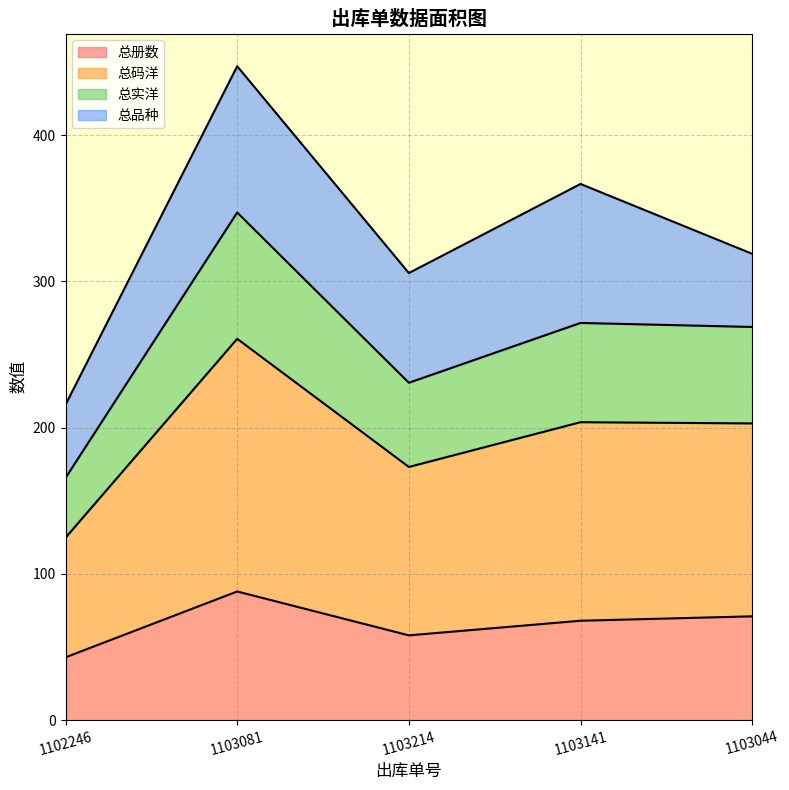

What is the minimum value shown in the chart?

43.0